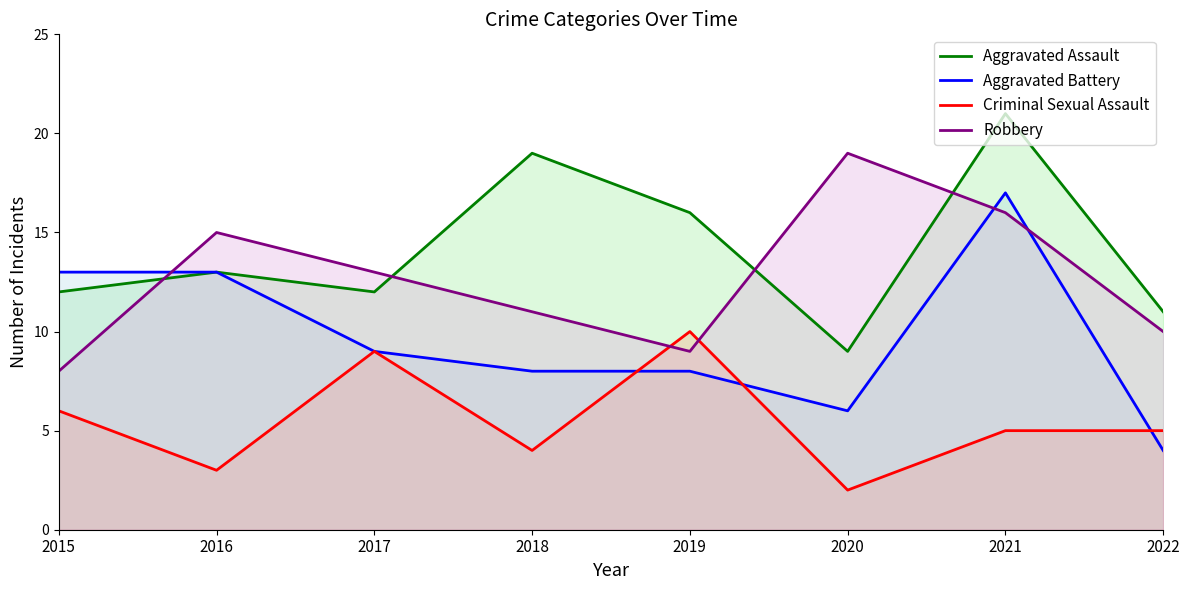

How many values in the Aggravated Assault series are below 13?

4